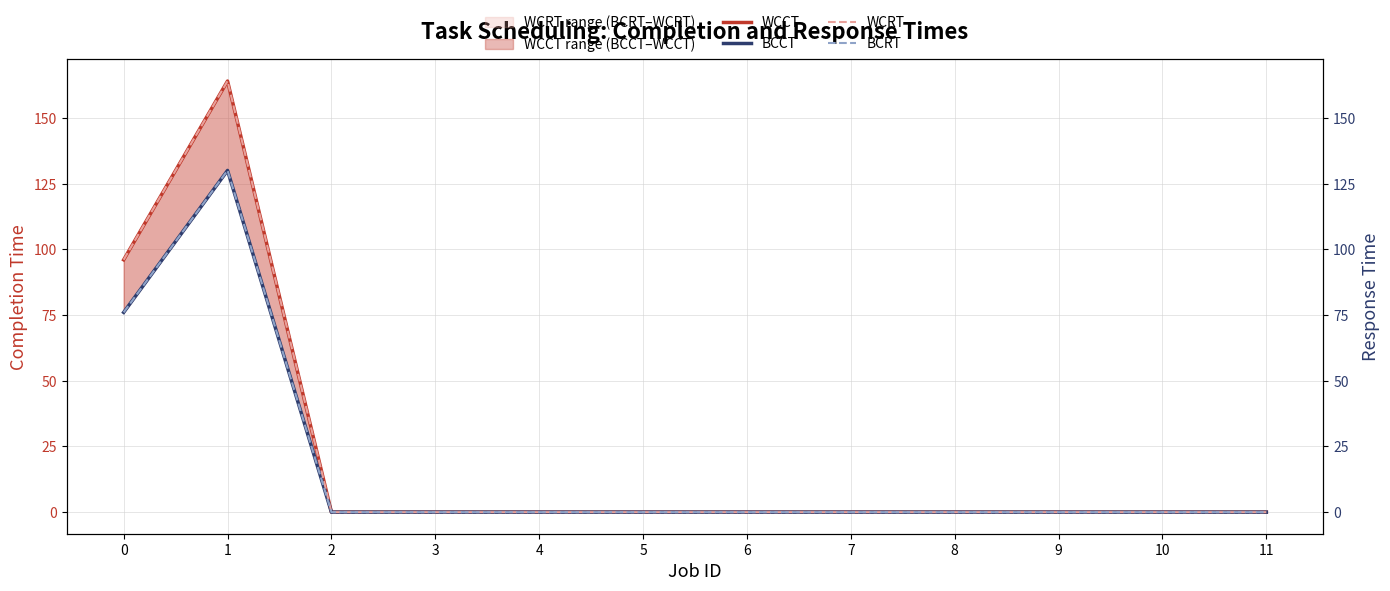

Reading left to right, list all the values displayed in this chart.

WCCT: 0=96	1=164	2=0	3=0	4=0	5=0	6=0	7=0	8=0	9=0	10=0	11=0
BCCT: 0=76	1=130	2=0	3=0	4=0	5=0	6=0	7=0	8=0	9=0	10=0	11=0
WCRT: 0=96	1=164	2=0	3=0	4=0	5=0	6=0	7=0	8=0	9=0	10=0	11=0
BCRT: 0=76	1=130	2=0	3=0	4=0	5=0	6=0	7=0	8=0	9=0	10=0	11=0